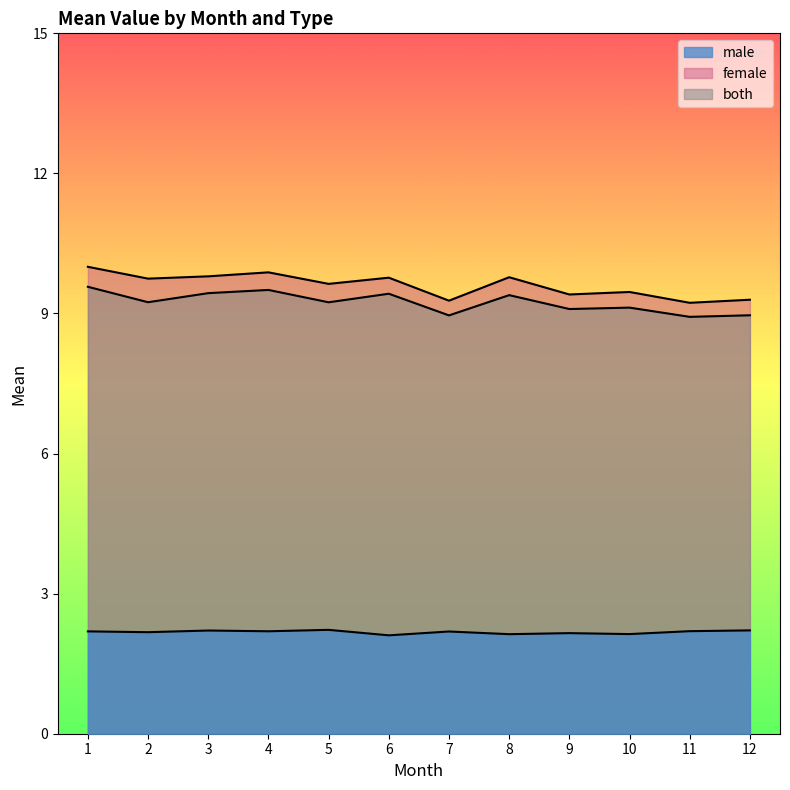

List the series in order of their peak value, lowest first.

male_mean, both_mean, female_mean